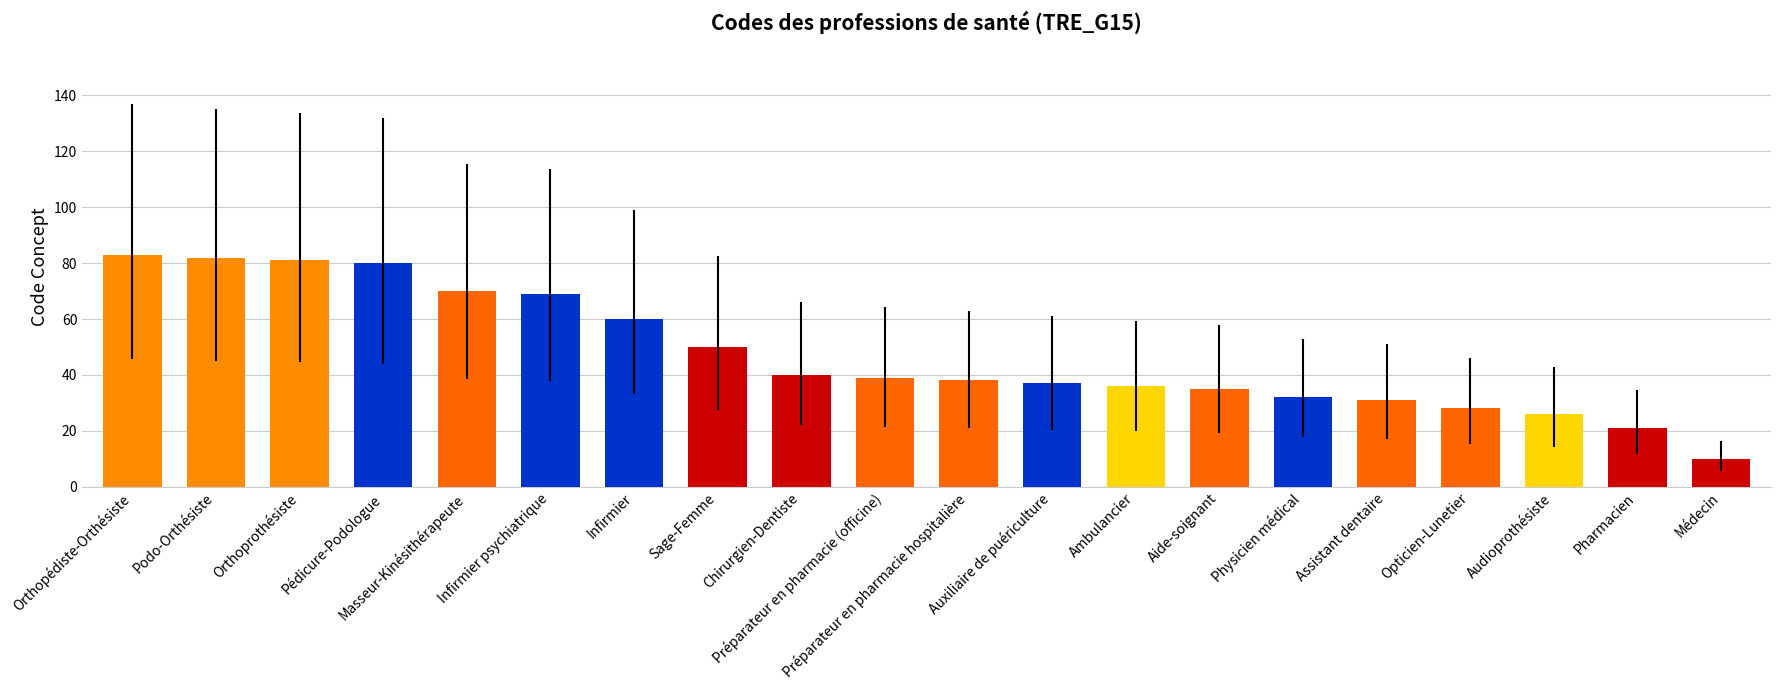

The chart shows a value of 26 at Préparateur en pharmacie hospitalière. True or false?

False